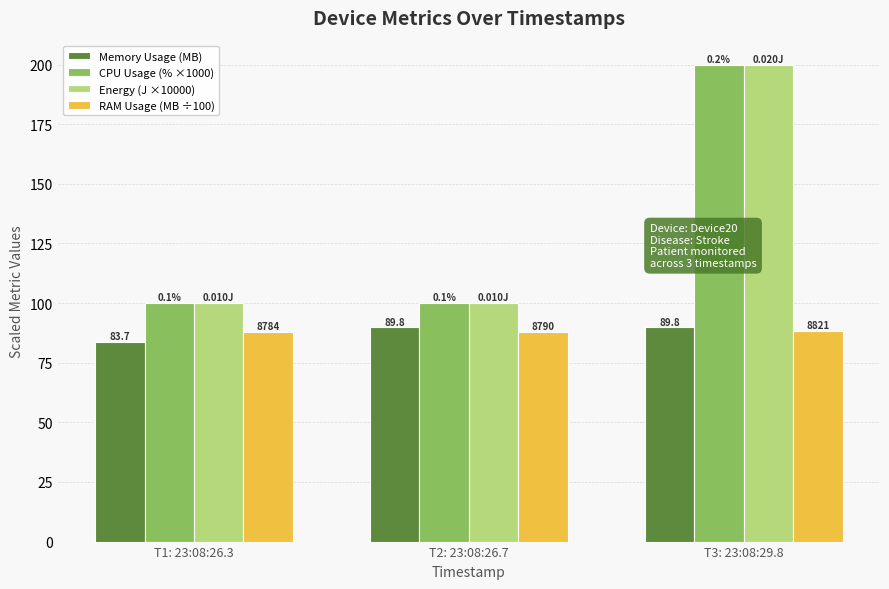

What are all the series names shown in the legend?

Memory Usage (MB), CPU Usage (% ×1000), Energy (J ×10000), RAM Usage (MB ÷100)